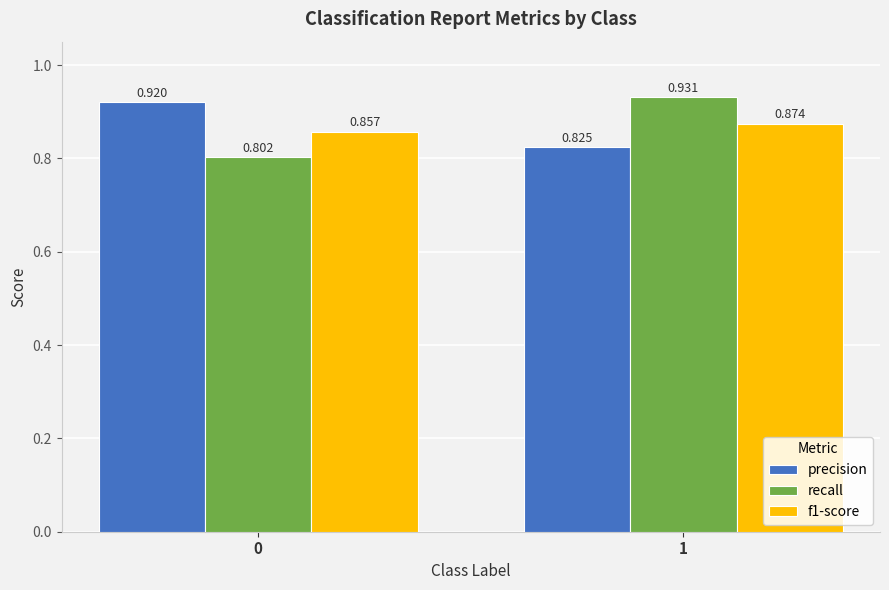

Which series has the largest total across all categories?

precision